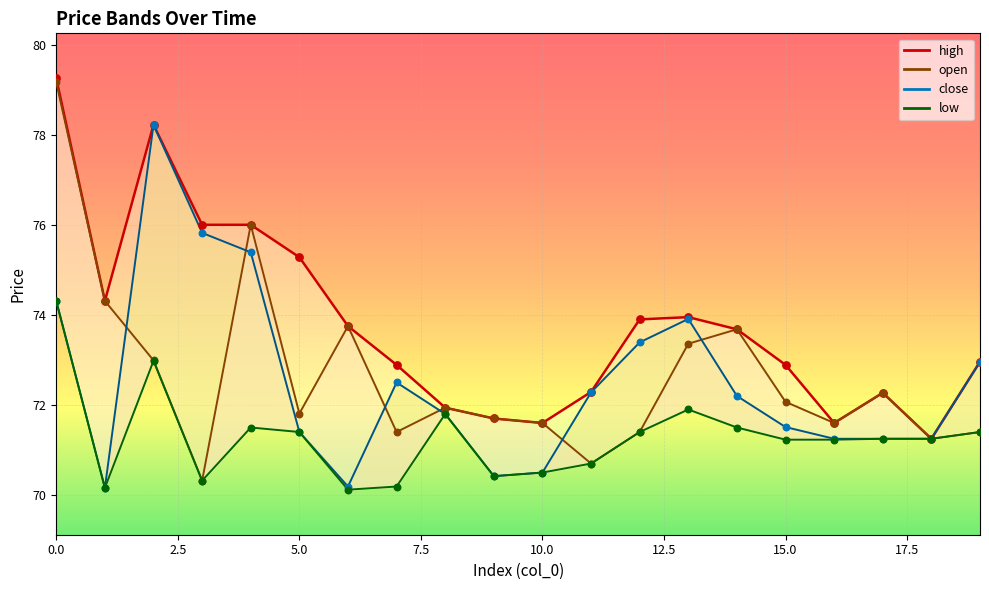

Between 9 and 5.0, which is larger?

5.0